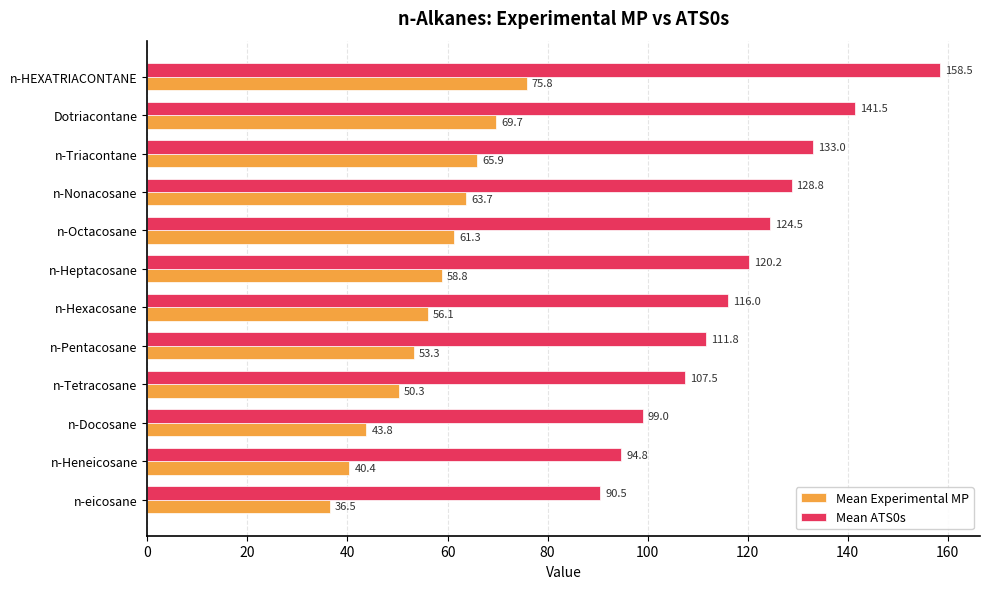

What is the difference between the Mean Experimental MP values at n-Nonacosane and n-Docosane?

19.9